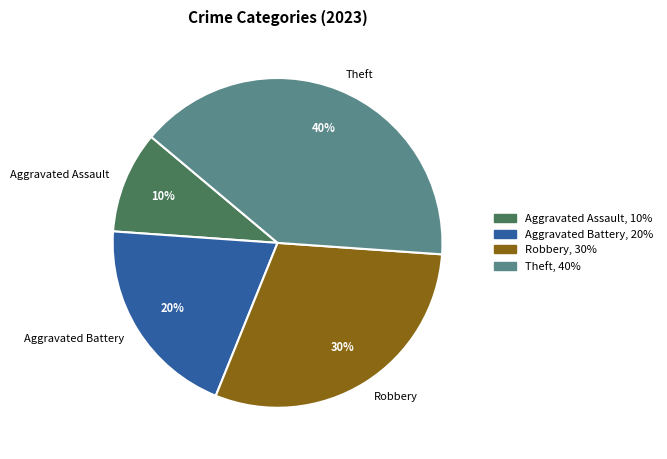

The Theft slice represents 32% of the pie. True or false?

False